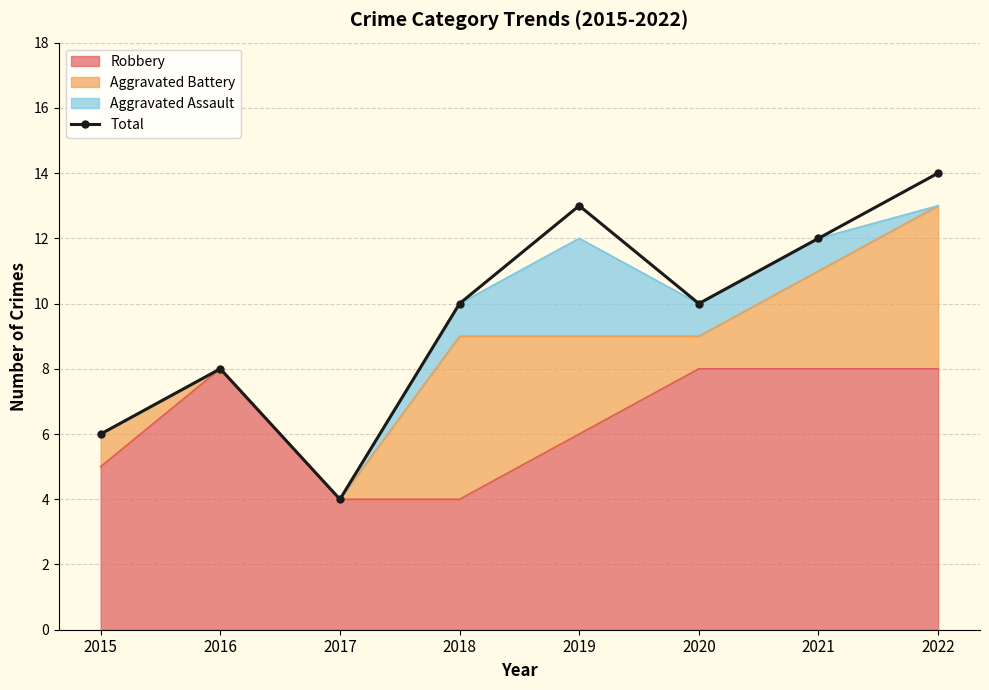

True or false: the data shows 3 at 2018.

False